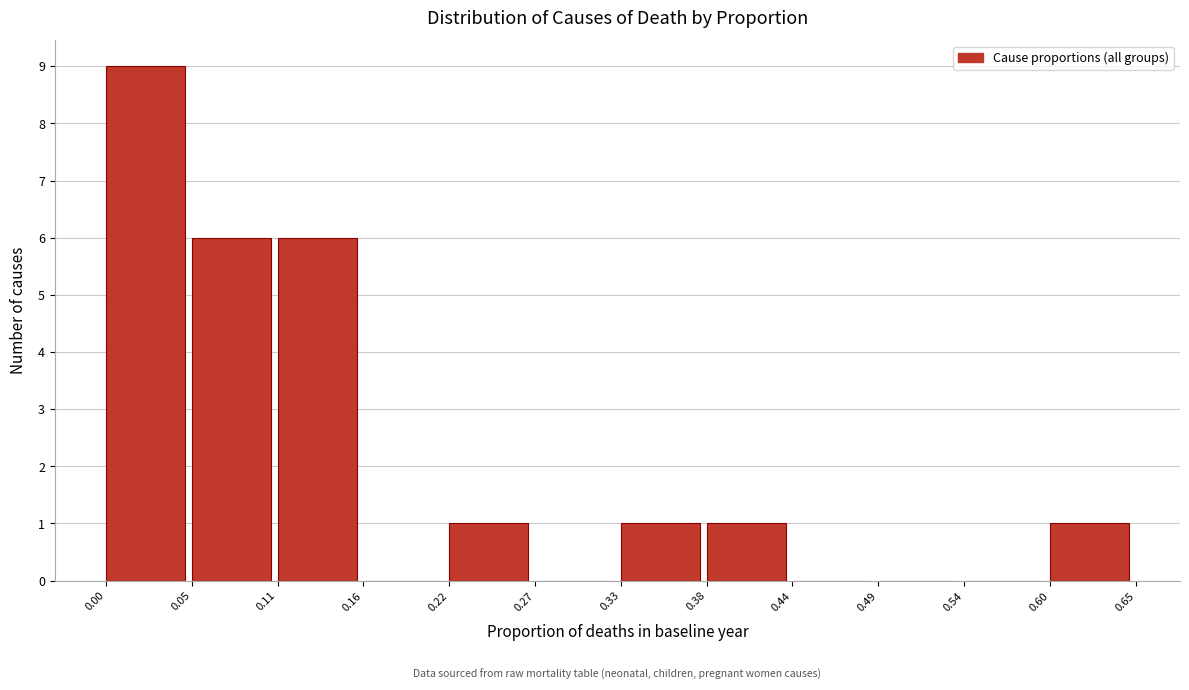

How tall is the bar that spans 0.38 to 0.44 on the x-axis? The values are not printed on the chart, so give them approximately, as read against the axis.

1